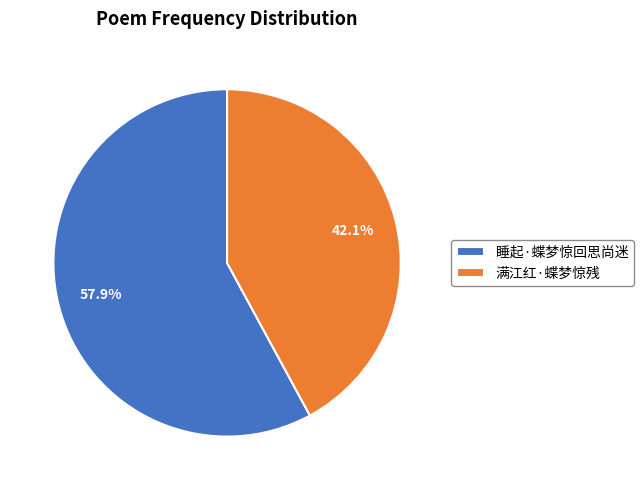

Combined, do 睡起·蝶梦惊回思尚迷 and 满江红·蝶梦惊残 account for over 50%?

Yes